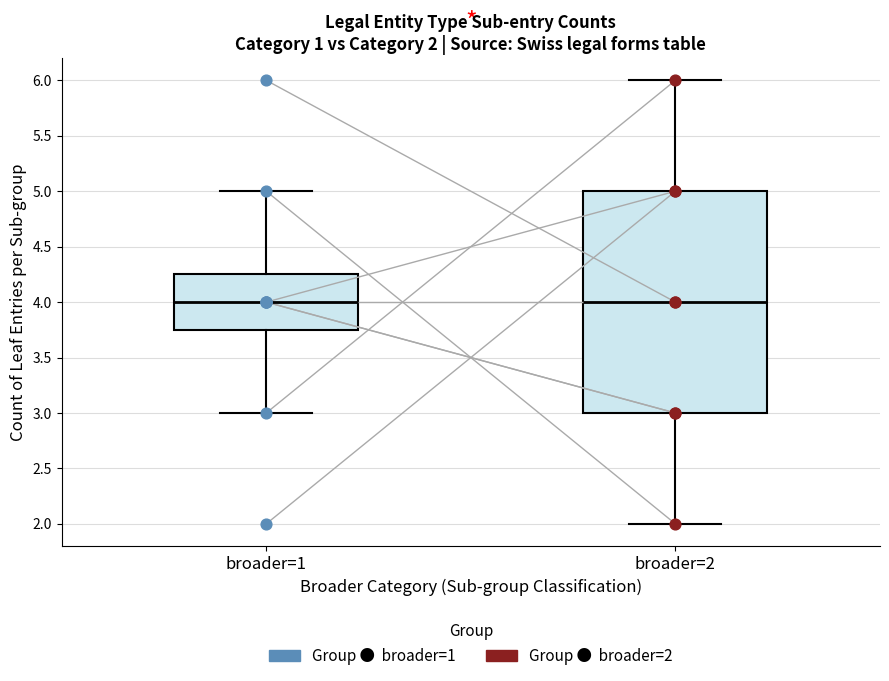

Comparing the boxes themselves (not the whiskers), which one is the tallest?

broader=2